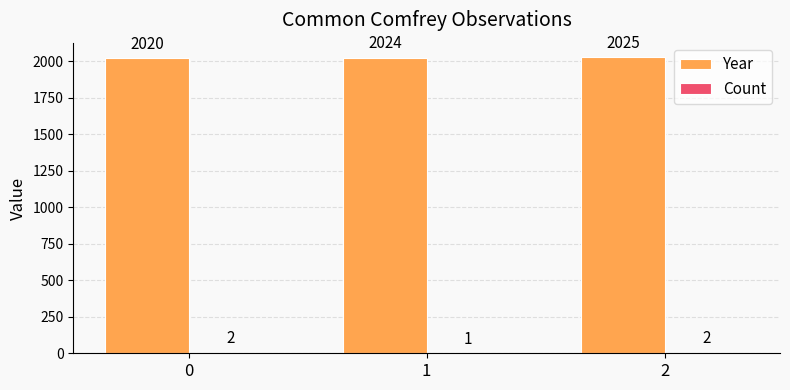

At which category is the sum across all series the highest?

2